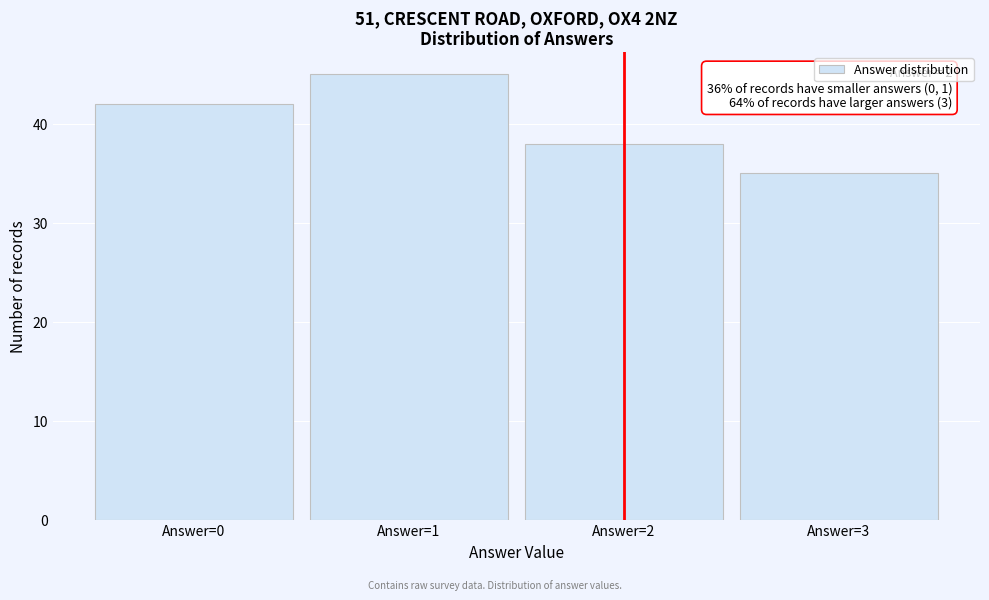

Over which range of the x-axis is the bar tallest?

0.5 to 1.5